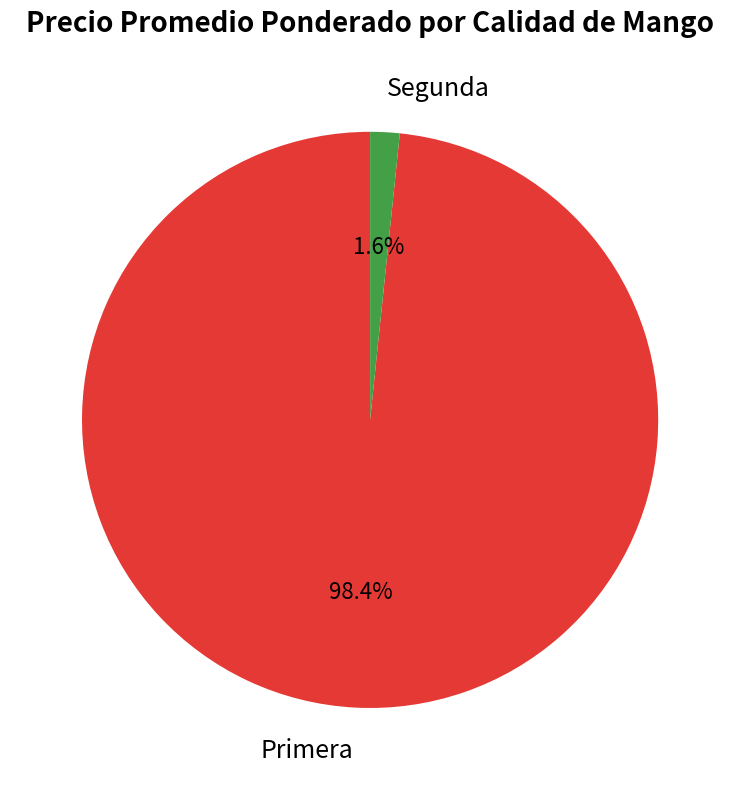

What percentage is the Primera slice, to the nearest percent?

98%